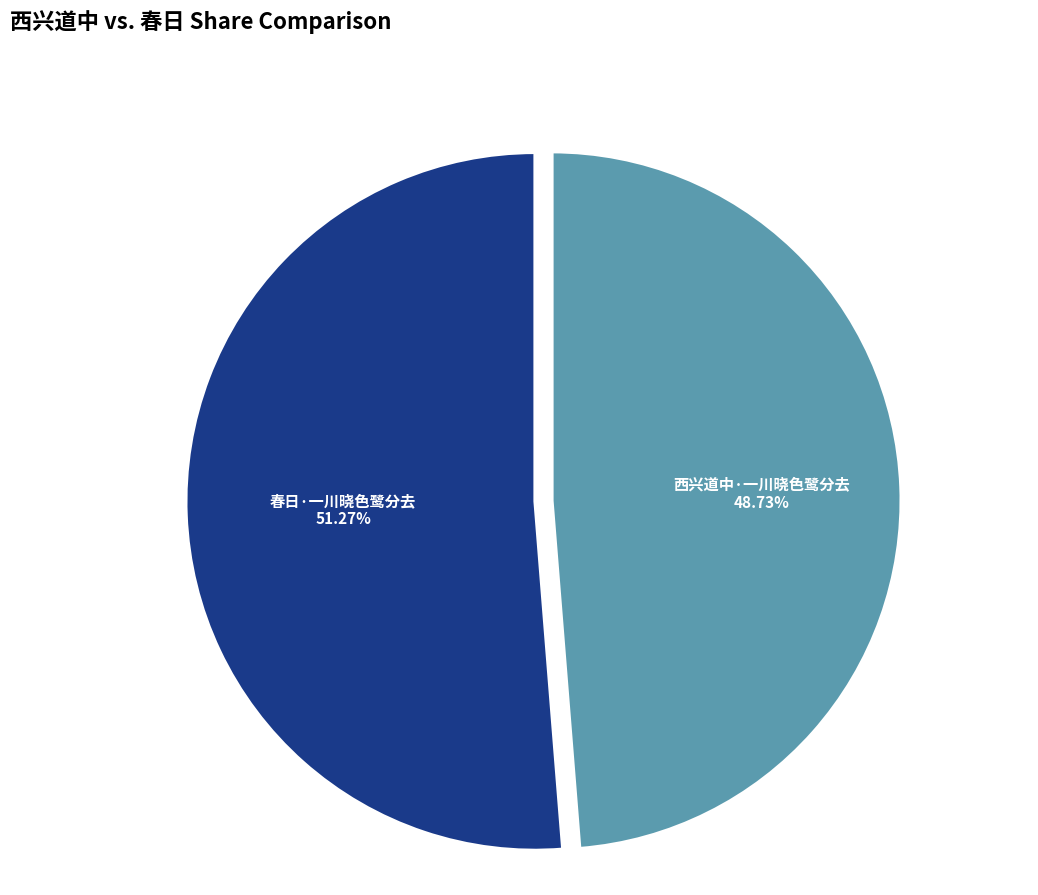

What is the ratio of the value at 西兴道中·一川晓色鹭分去 to the value at 春日·一川晓色鹭分去?

1.0